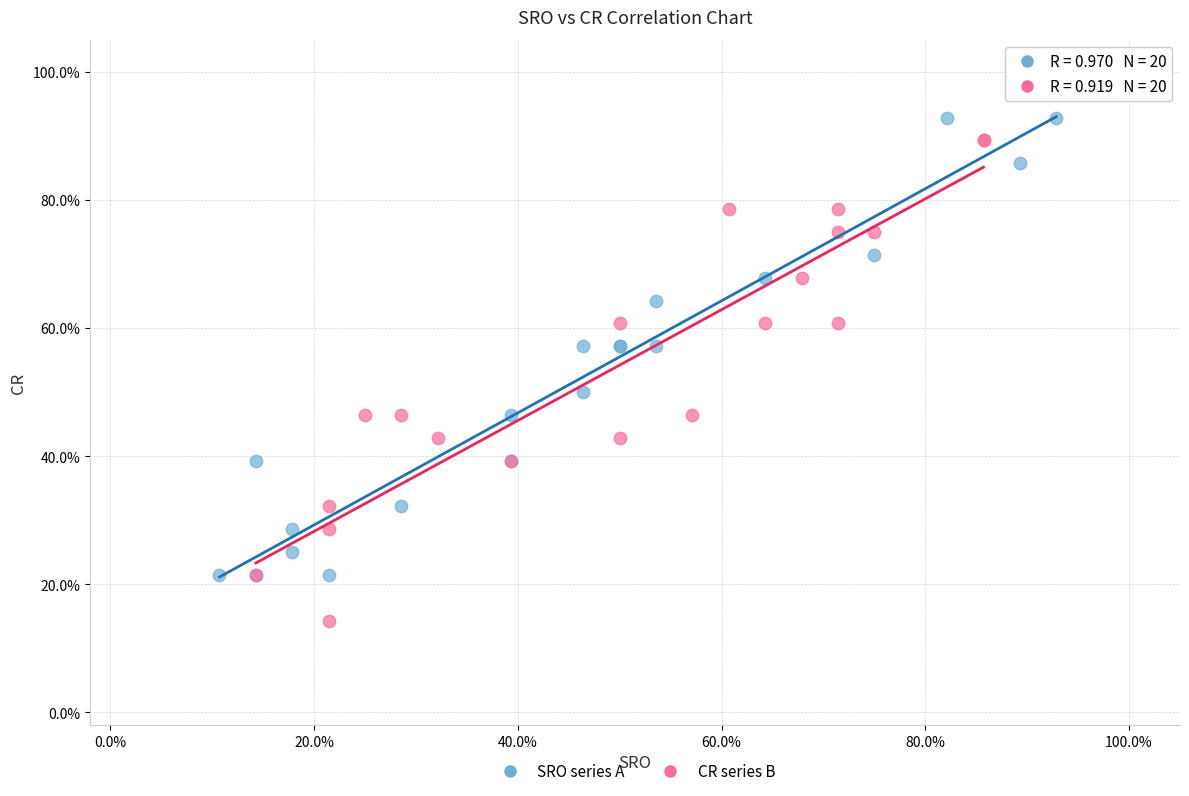

What are all the series names shown in the legend?

SRO series A, CR series B